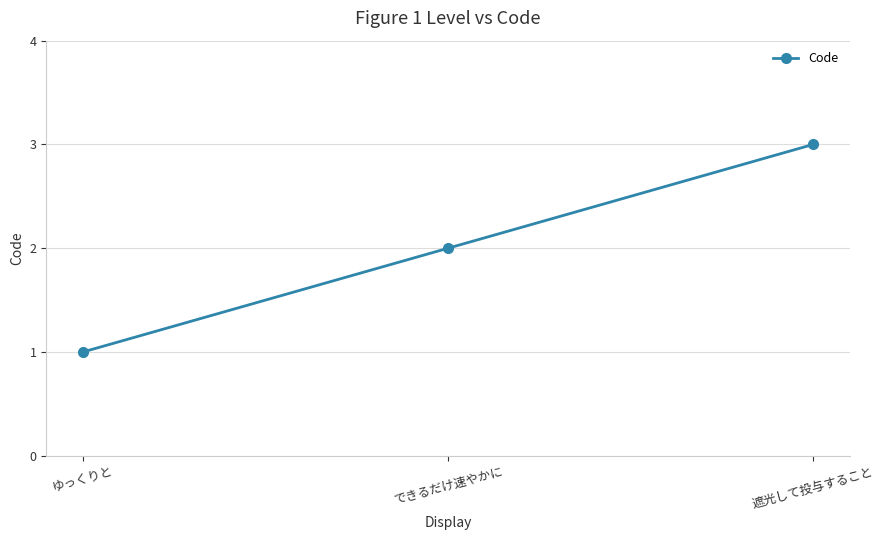

What is the sum of the values at できるだけ速やかに and ゆっくりと?

3